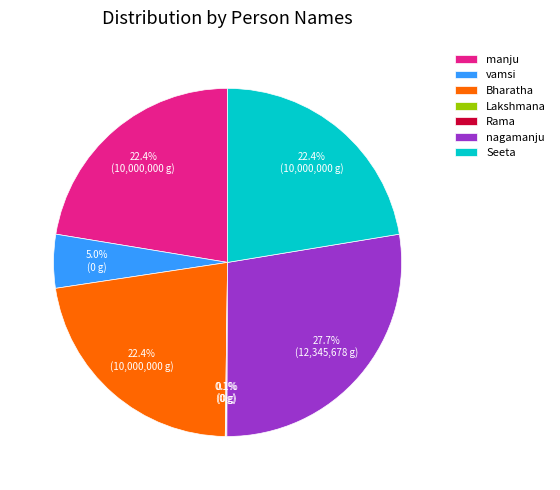

Combined, do Bharatha and vamsi account for over 50%?

No